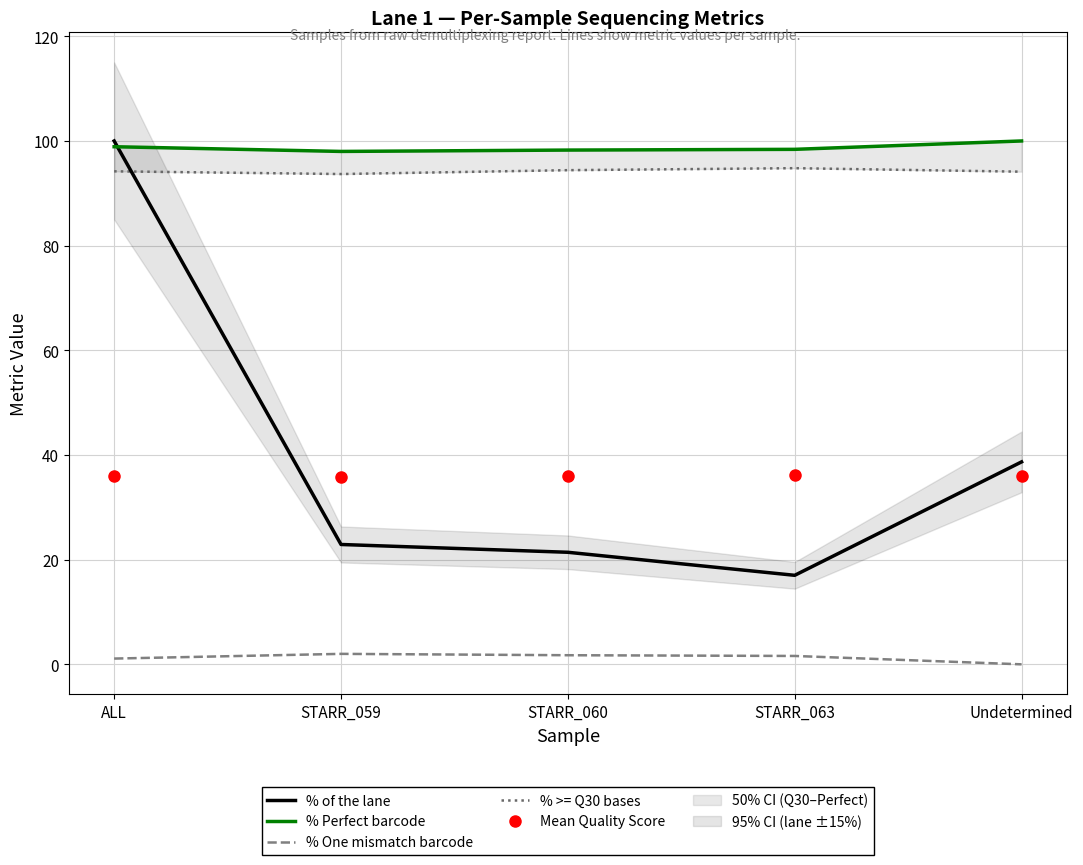

Between ALL and STARR_060, which is larger?

ALL